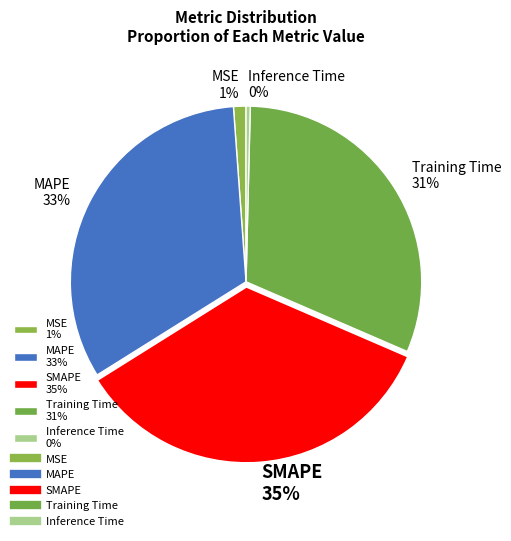

Which has a higher value, MSE or MAPE?

MAPE